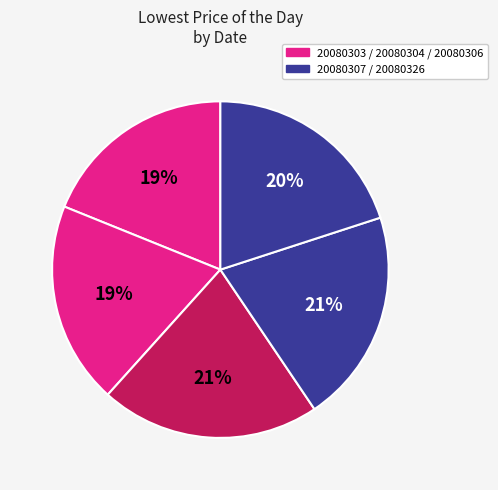

What is the largest slice in the pie chart?

20080306